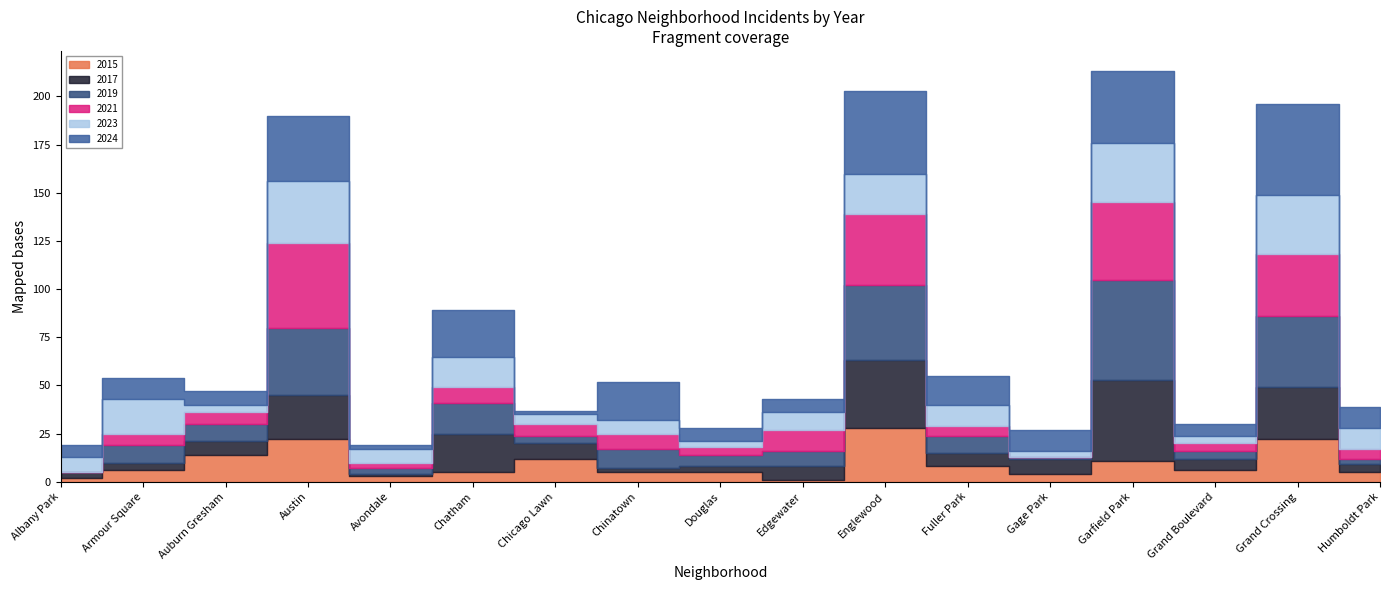

What is the value of the 2024 point at the 11th from the left?

43